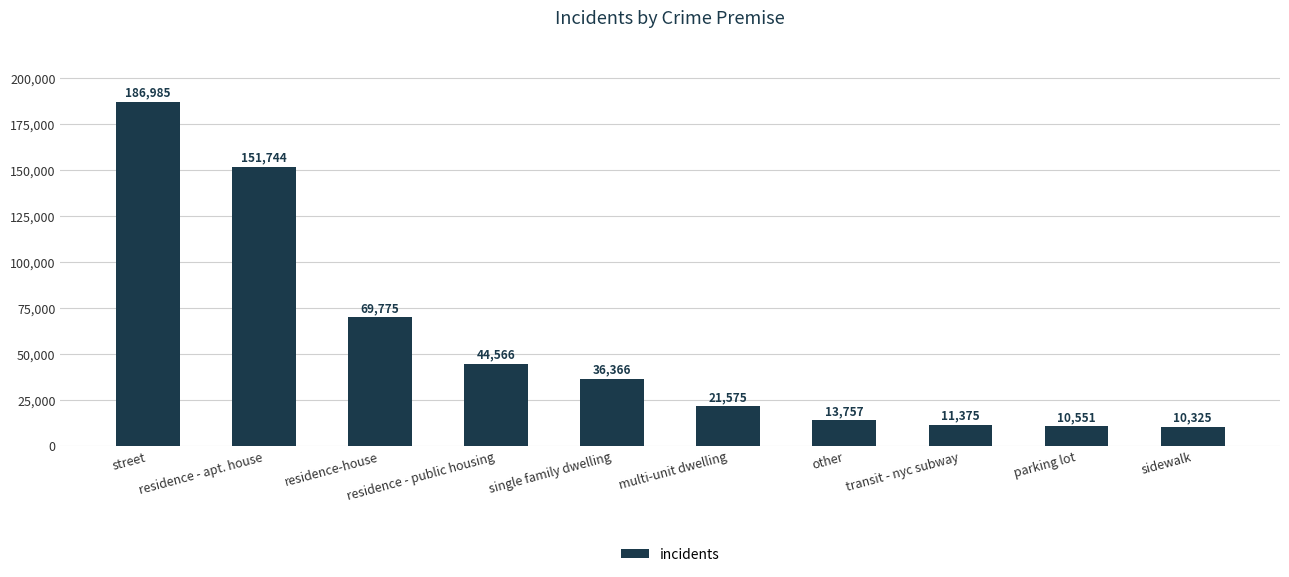

Reading left to right, list all the values displayed in this chart.

street=186985	residence - apt. house=151744	residence-house=69775	residence - public housing=44566	single family dwelling=36366	multi-unit dwelling=21575	other=13757	transit - nyc subway=11375	parking lot=10551	sidewalk=10325